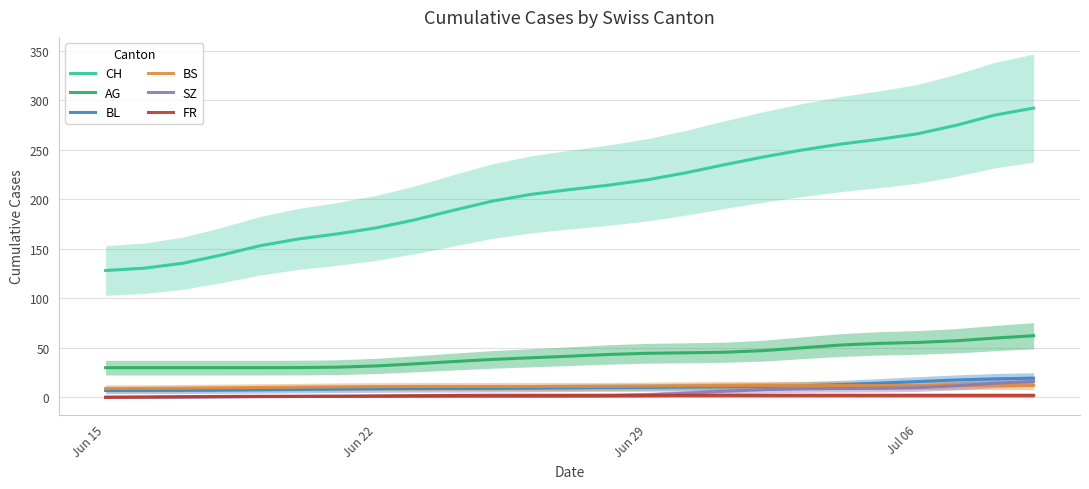

True or false: FR and BS cross at least once.

False